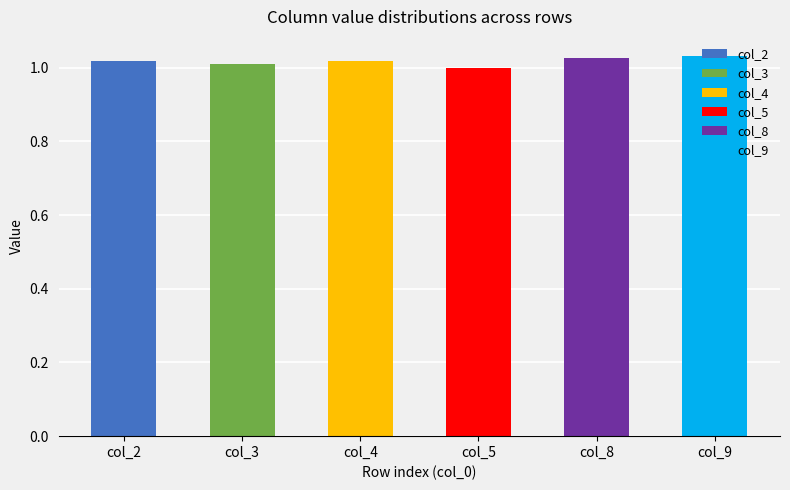

Which label corresponds to the smallest value in the chart?

col_5